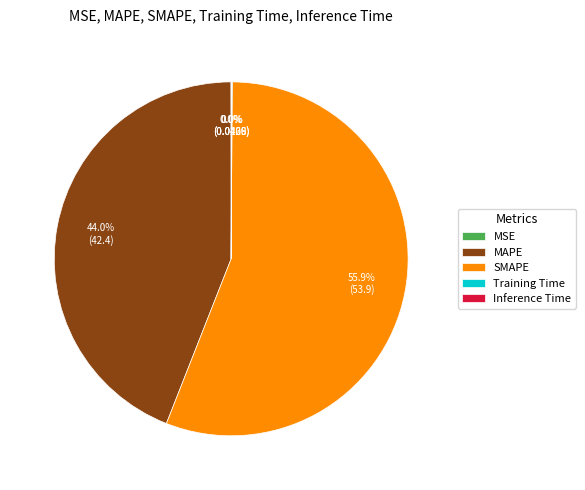

What is the majority slice?

SMAPE